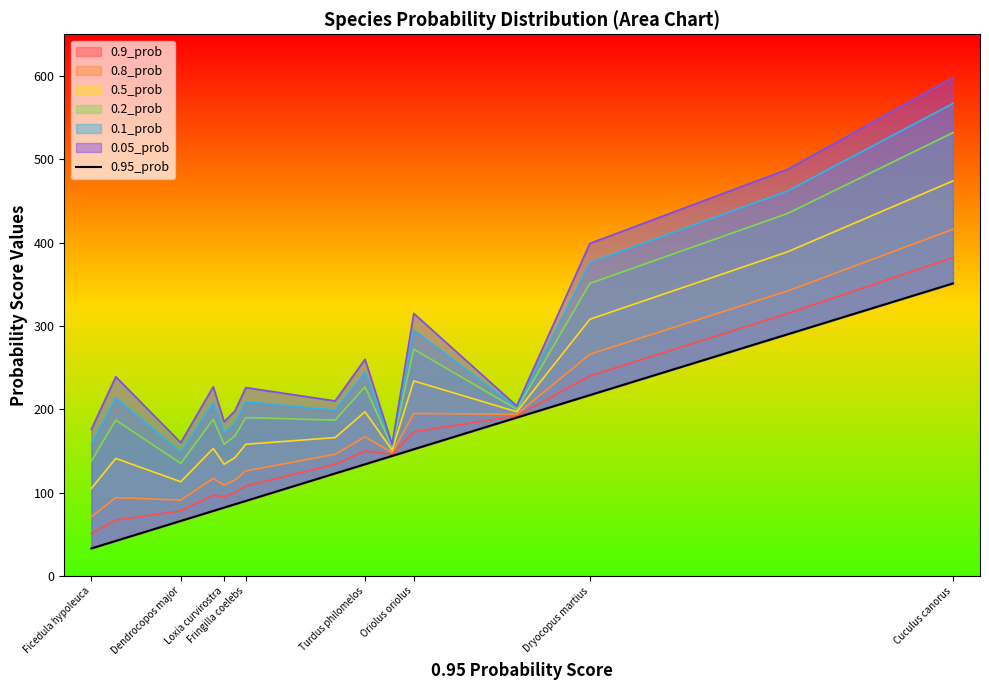

At which category does the chart reach its minimum across all series?

Ficedula hypoleuca